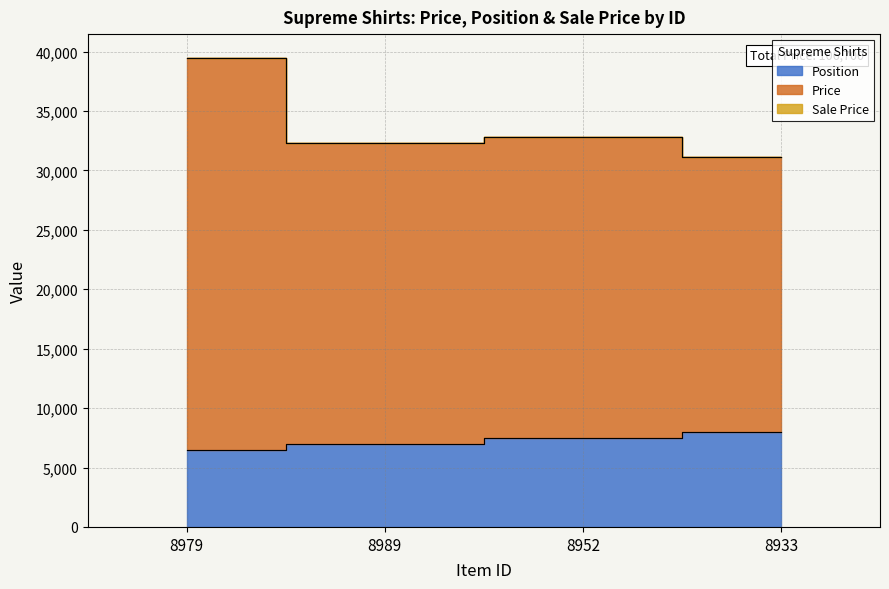

Which series has the widest spread of values?

Price